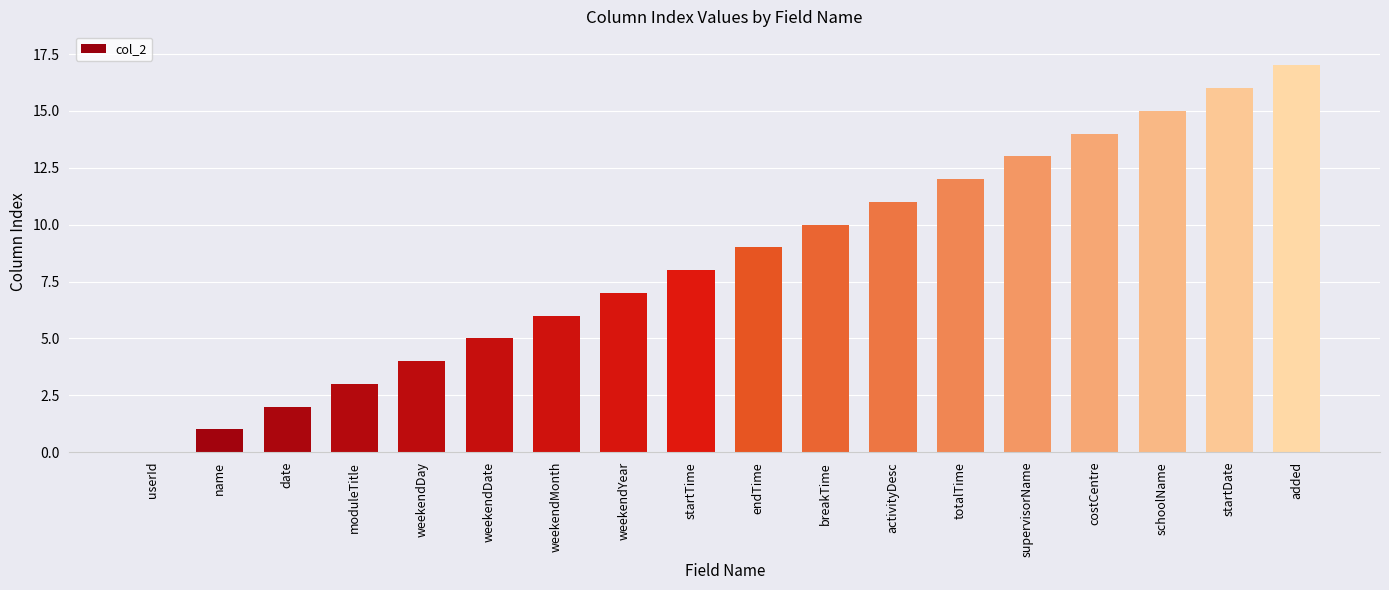

What is the approximate value at startDate?

16